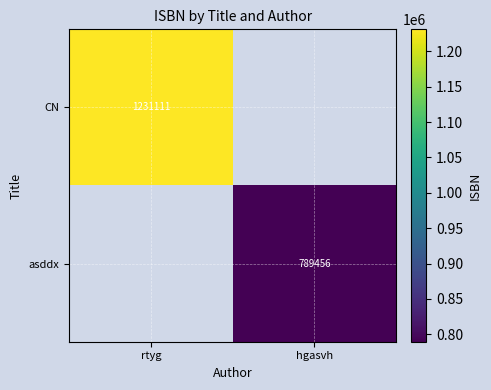

Is it true that CN equals 1231111 at rtyg?

True